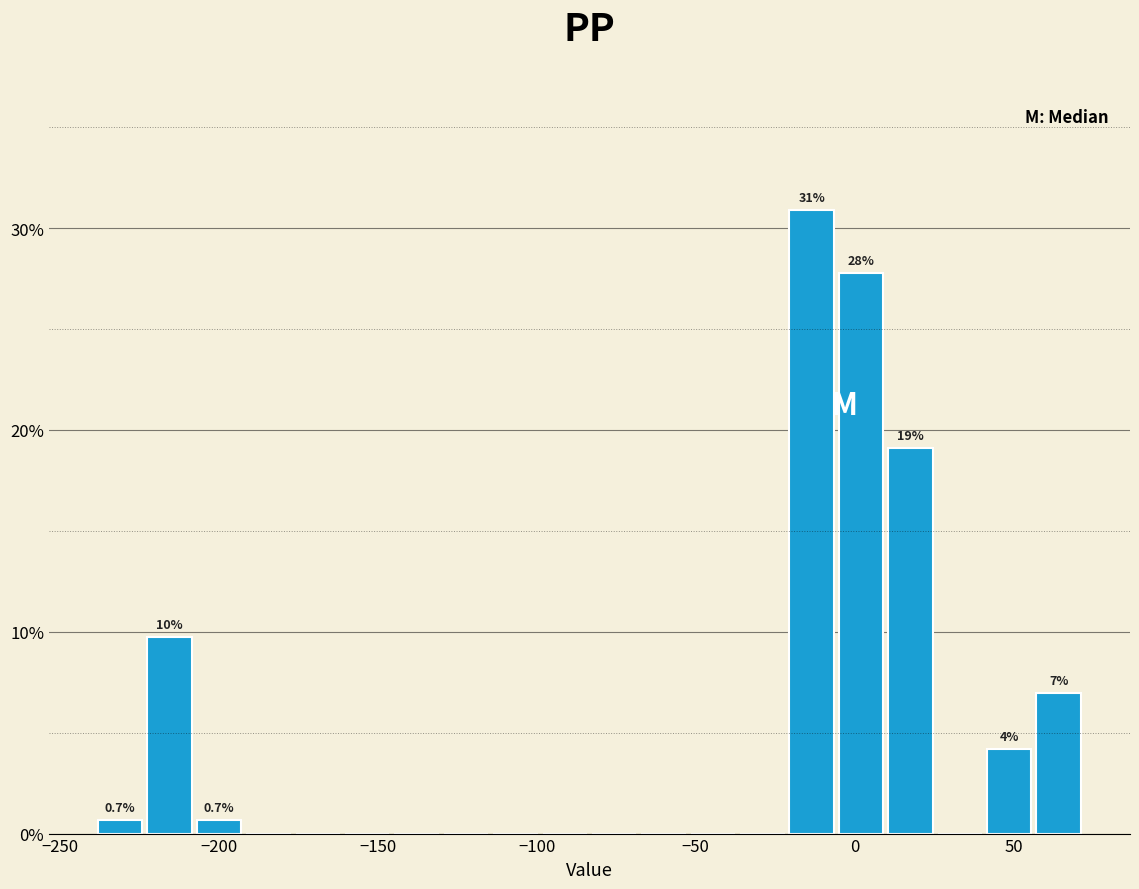

Read against the x-axis, roughly where is the centre of the tallest bar?

-15